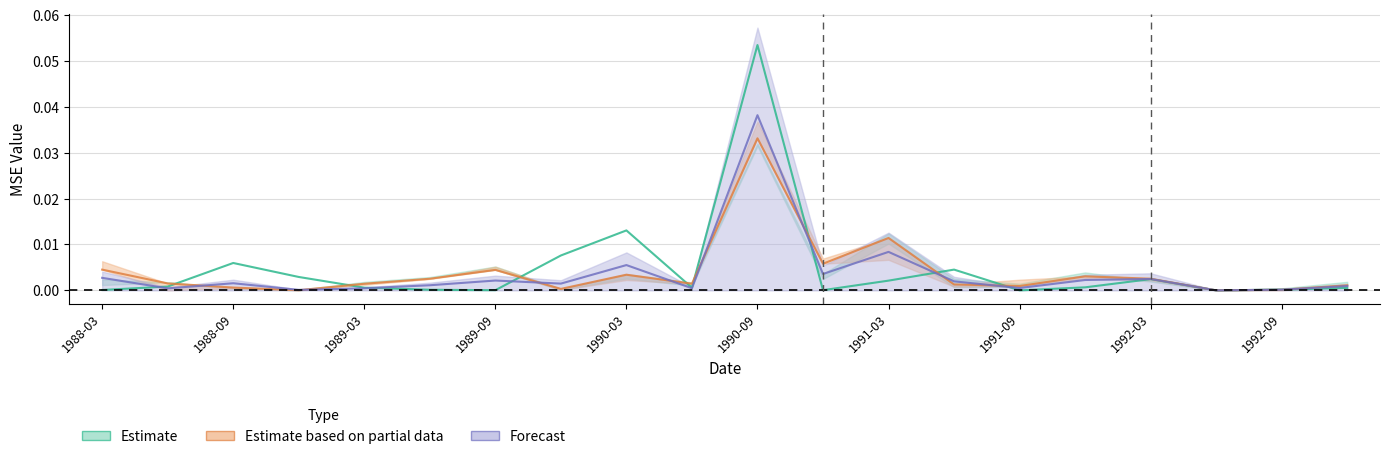

How many lines are shown in the chart?

3